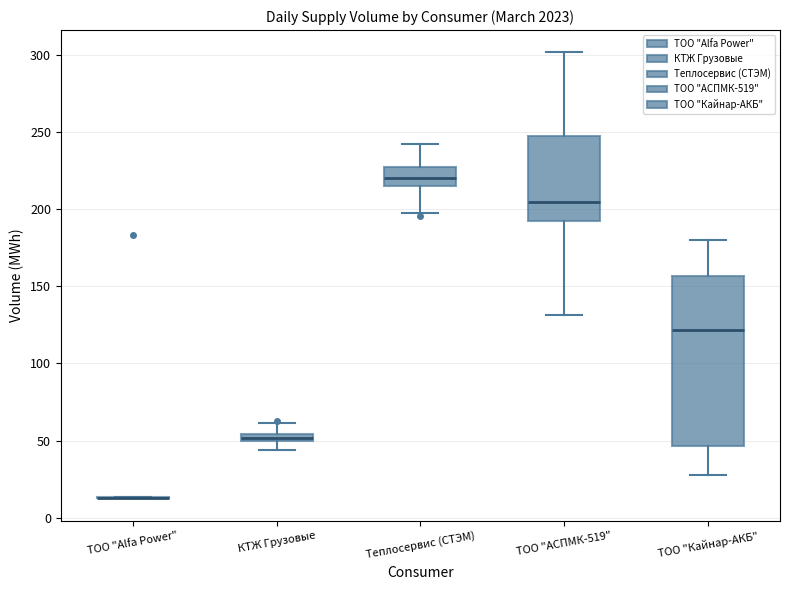

Comparing the boxes themselves (not the whiskers), which one is the tallest?

ТОО "Кайнар-АКБ"